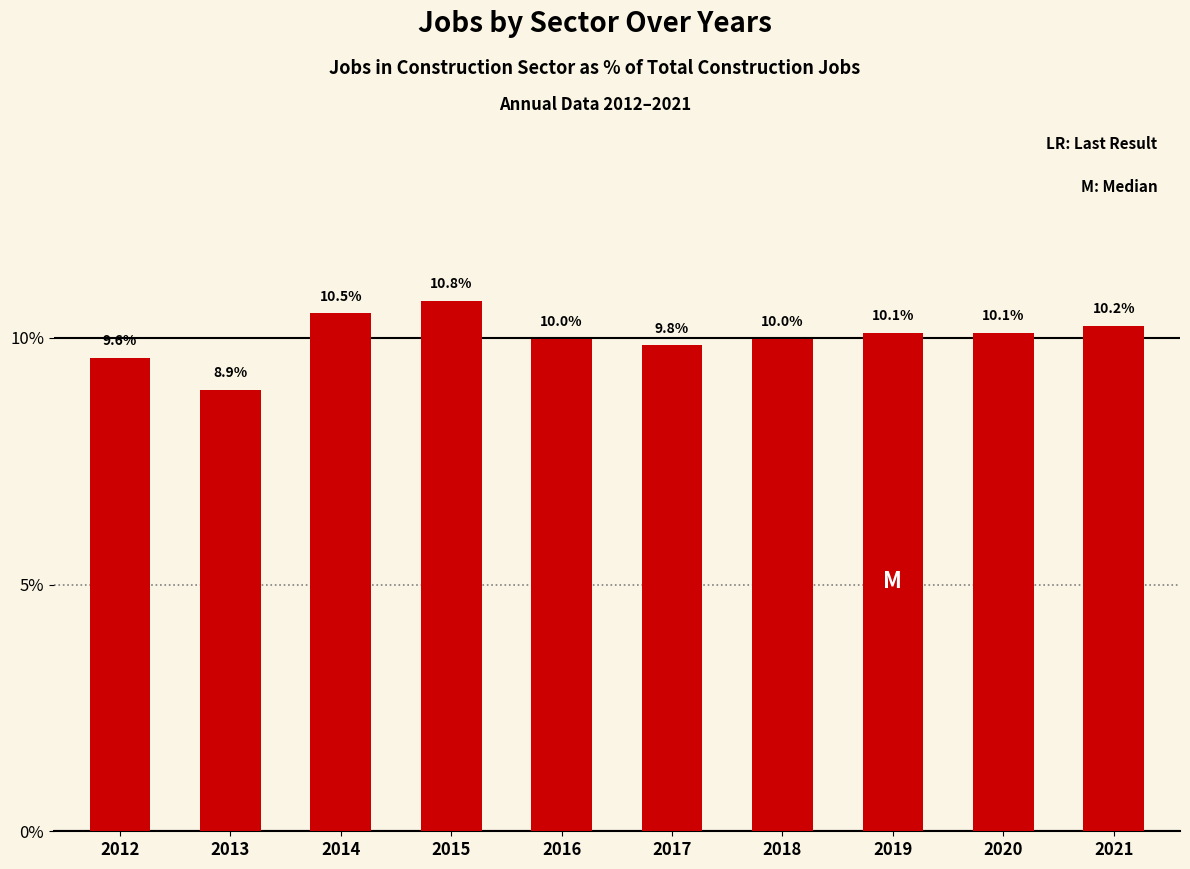

The value at 2012 is 4.4. True or false?

False